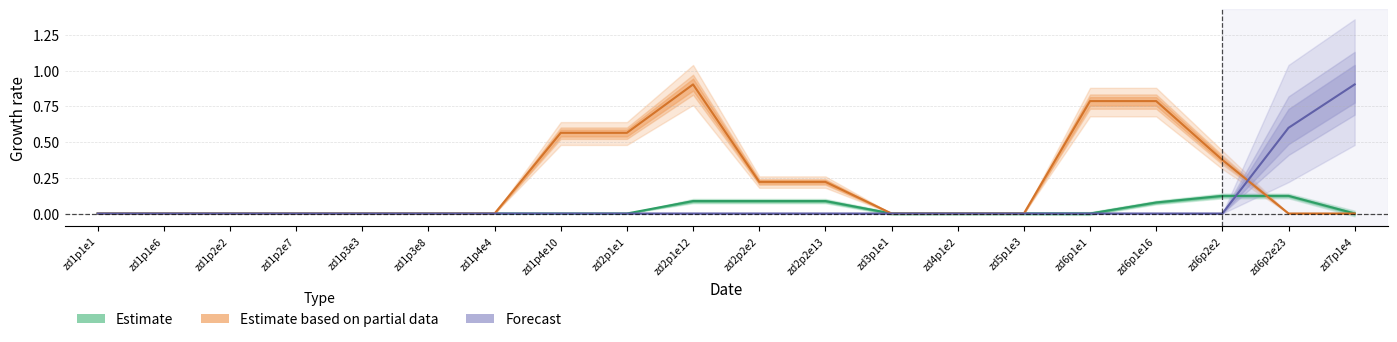

Which category has the lowest value in the Estimate based on partial data series?

zd1p1e1